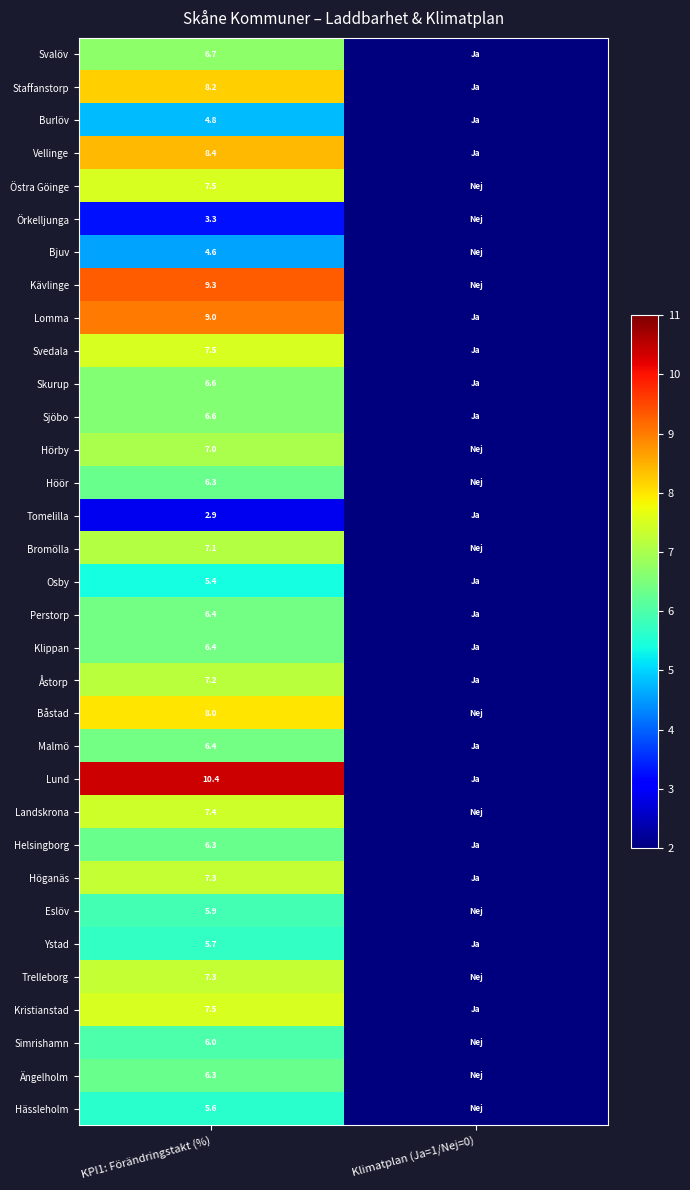

True or false: Bromölla has a value of 4.0 at KPI1: Förändringstakt (%).

False